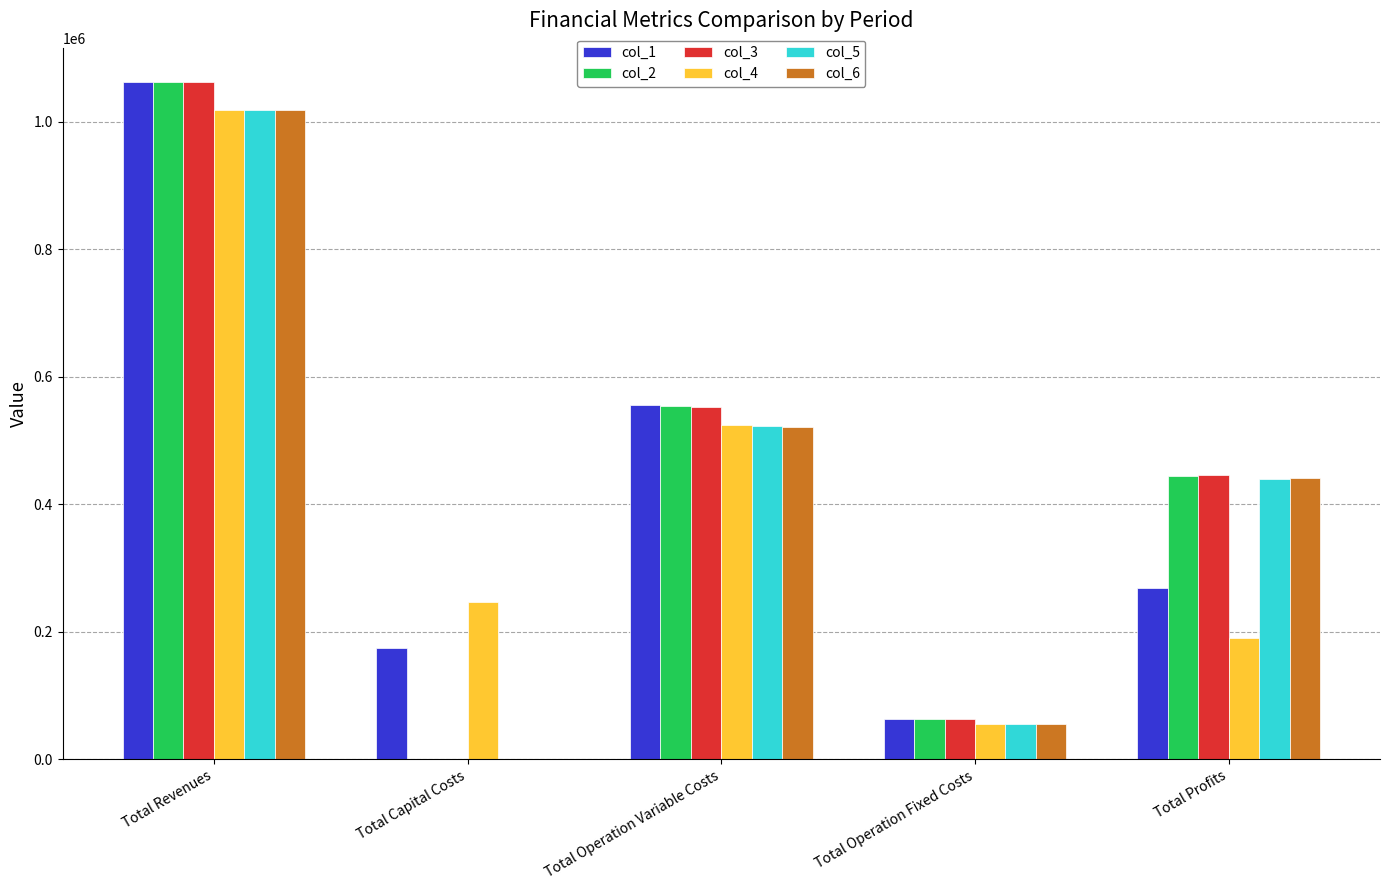

Between Total Revenues and Total Operation Variable Costs, which series saw the biggest shift?

col_3